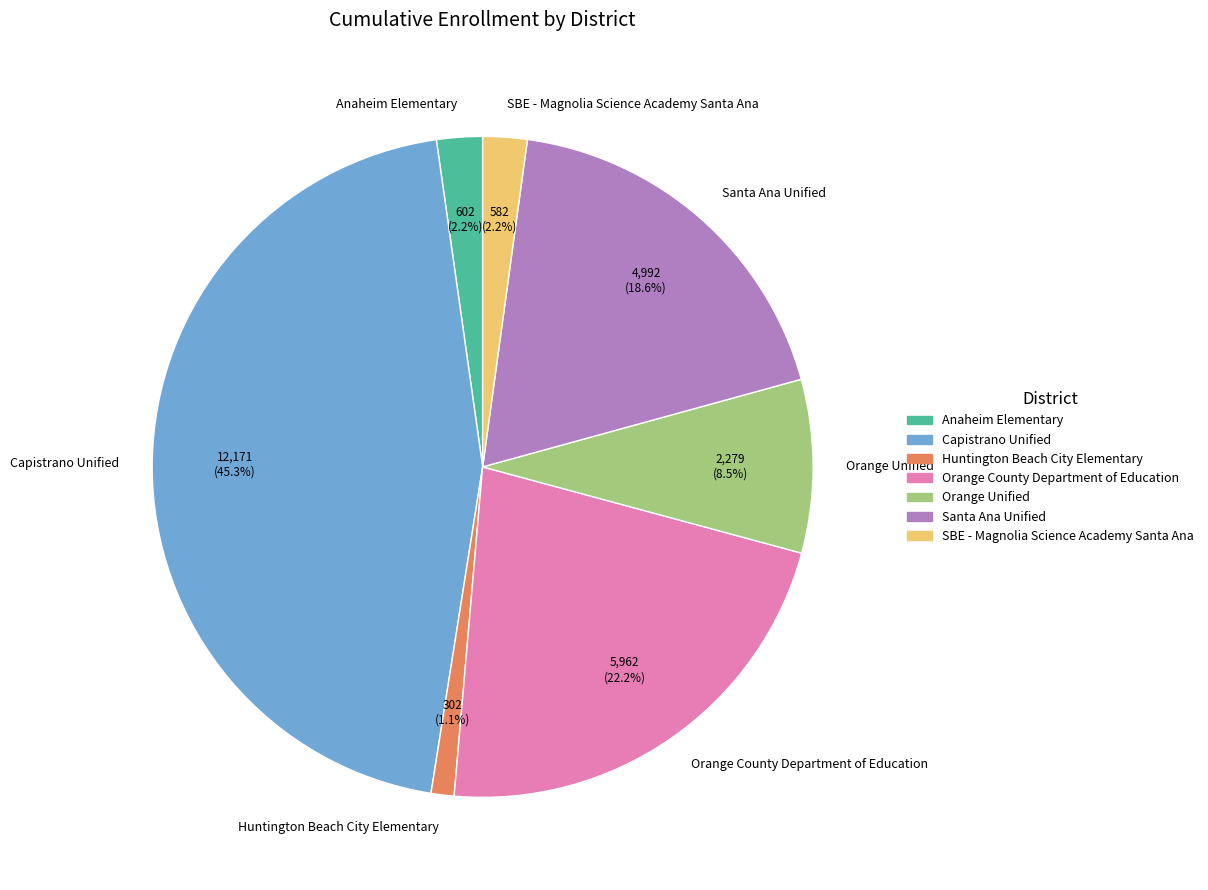

To the nearest percent, what is the combined percentage of Santa Ana Unified and SBE - Magnolia Science Academy Santa Ana?

21%